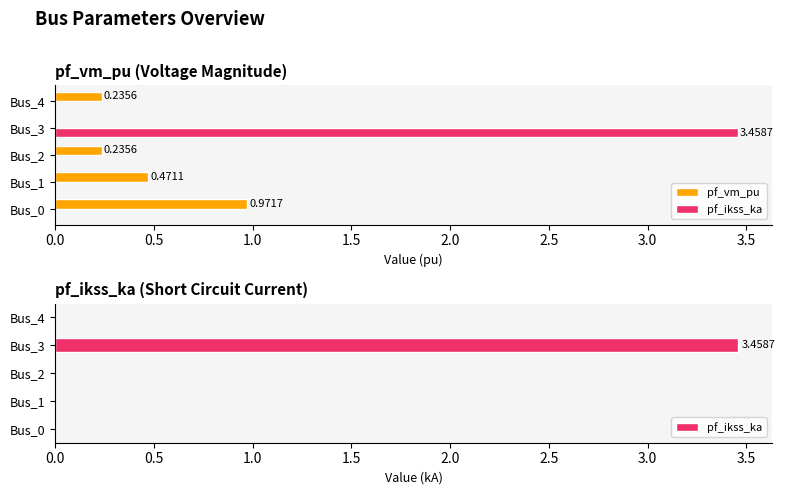

Count the number of data series in this chart.

2